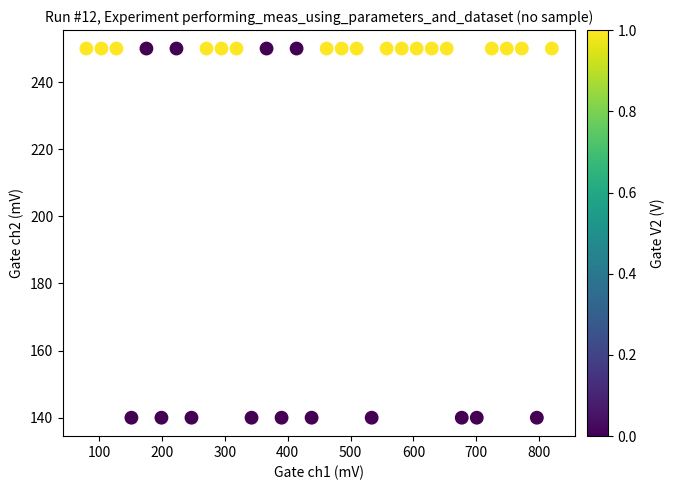

What is the range of Y values (max minus min)?

110.0